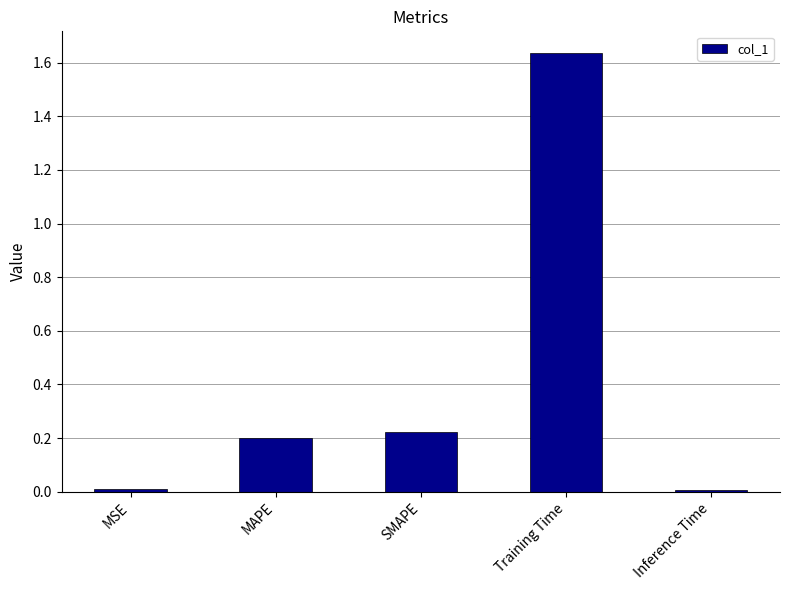

The chart shows a value of 0.0 at Inference Time. True or false?

True